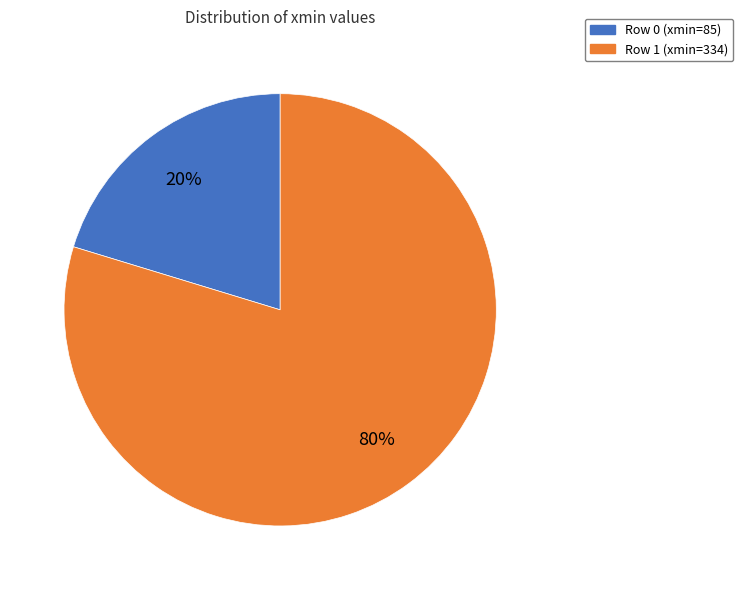

To the nearest percent, what is the combined percentage of Row 1 (xmin=334) and Row 0 (xmin=85)?

100%